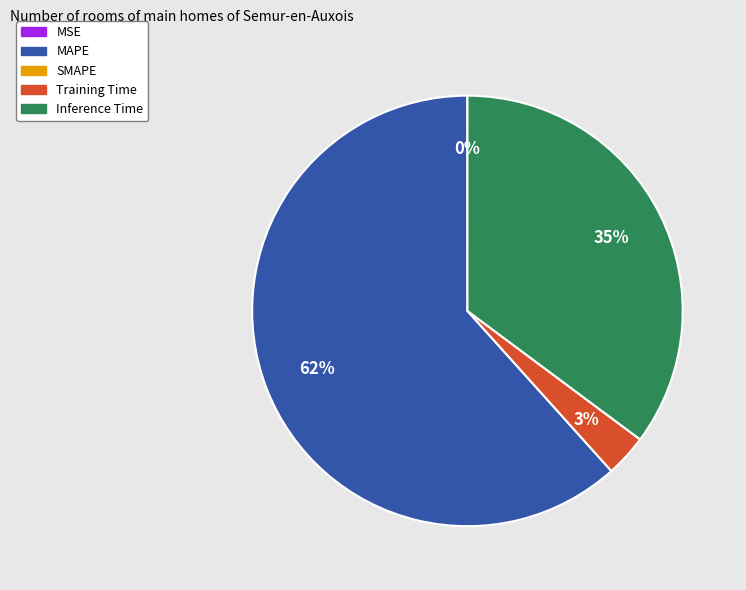

Is there a majority slice in this chart?

Yes